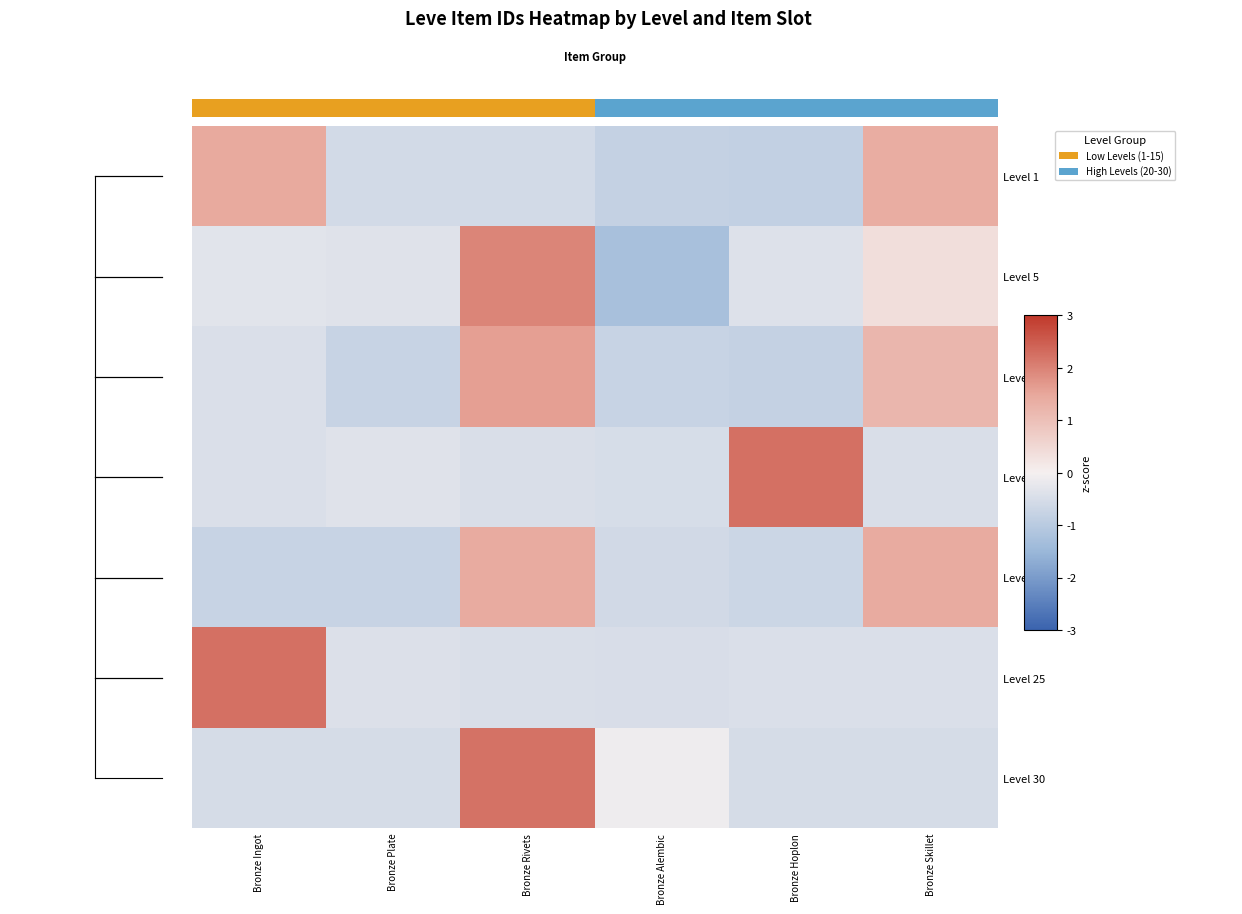

What is the sum of the Level 30 values at Bronze Rivets and Bronze Alembic?

2.1